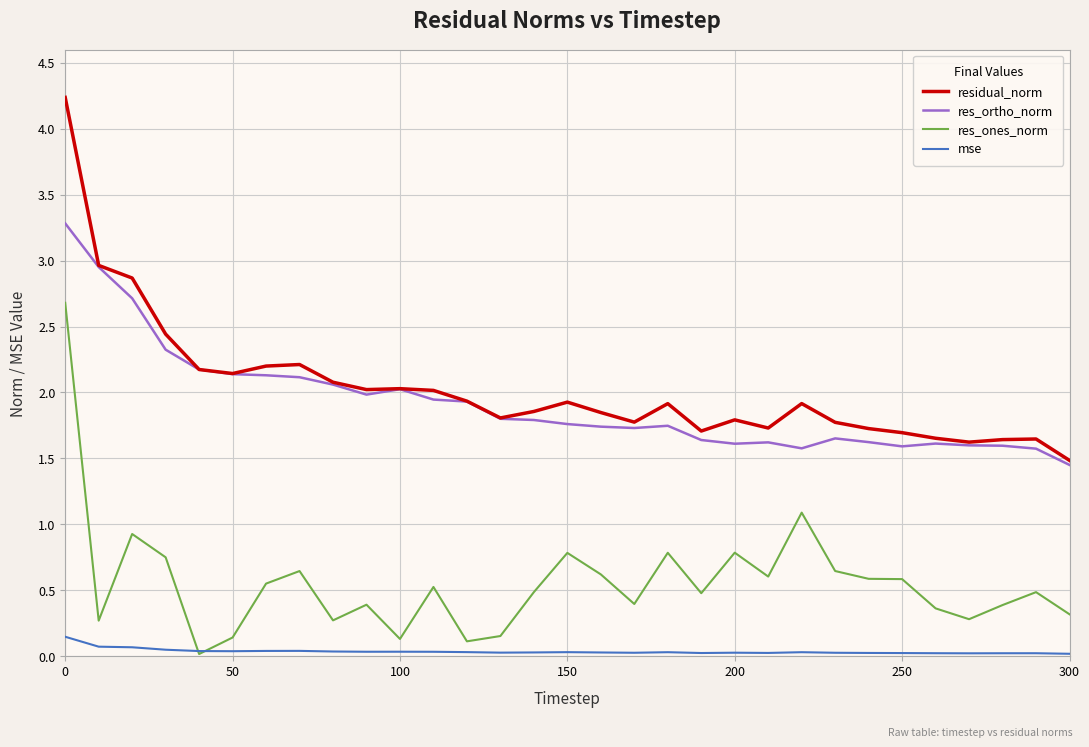

True or false: res_ones_norm and res_ortho_norm cross at least once.

False